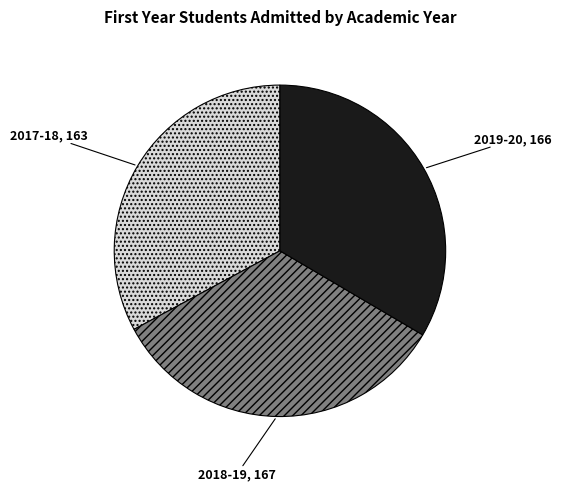

Does any single category account for the majority?

No